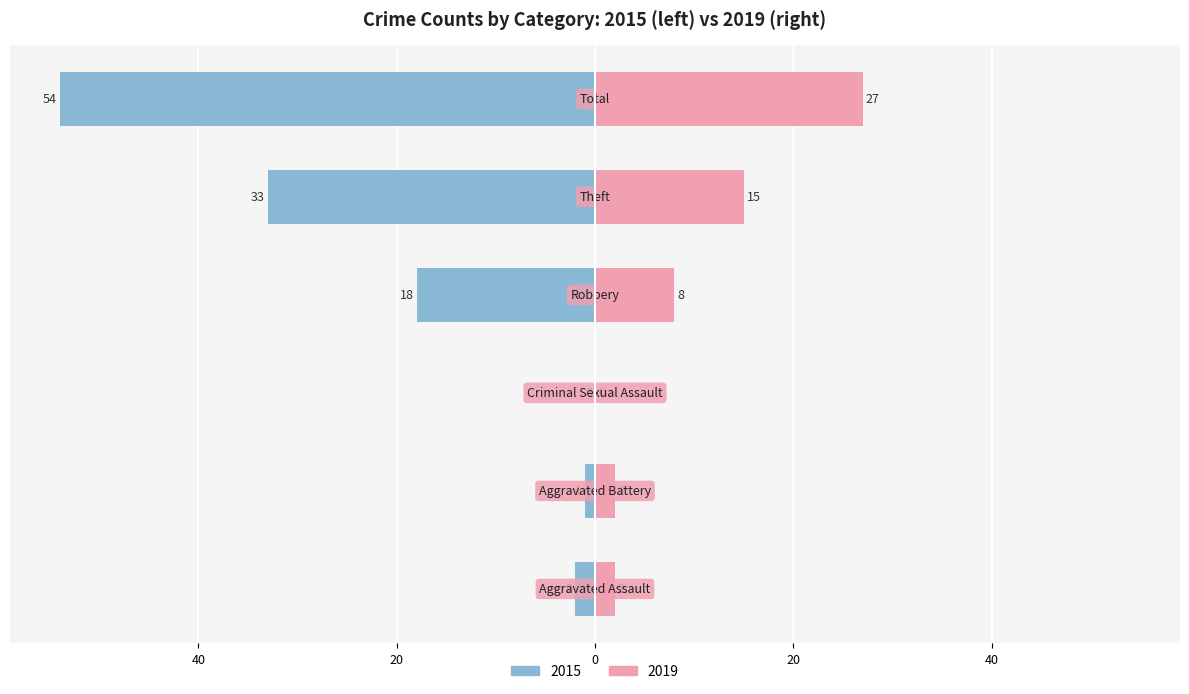

The value of 2018 at Total is 11. True or false?

False